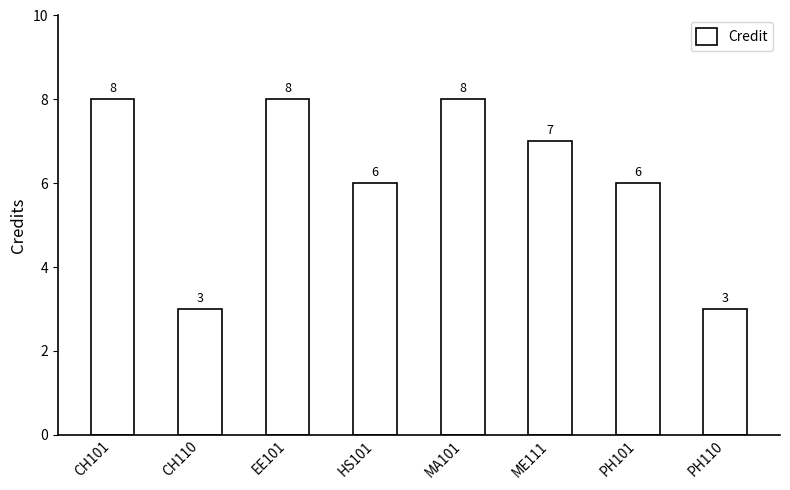

What is the approximate value at ME111?

7